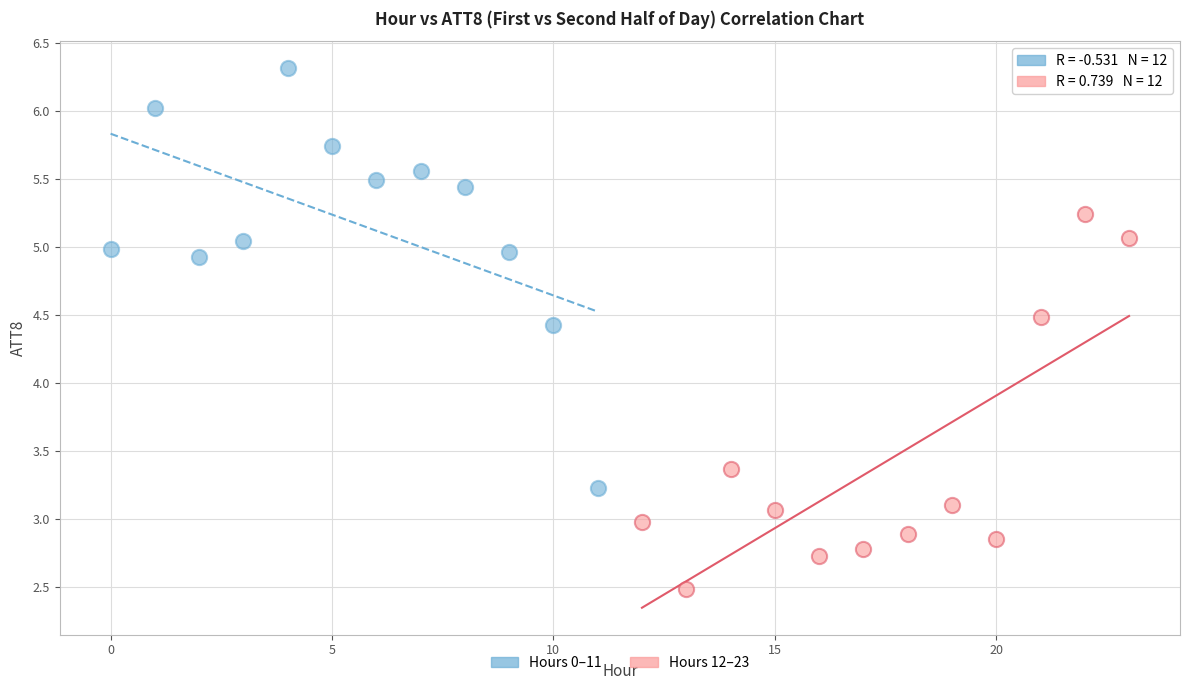

Which series reaches the minimum Y coordinate?

Hours 12–23